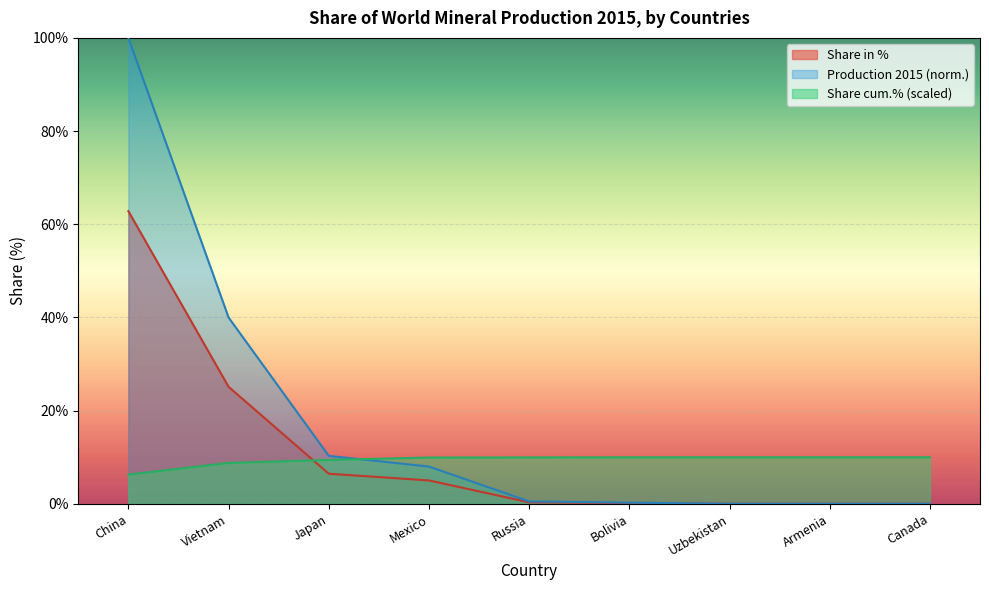

How many times do Production 2015 and Share cum.% cross each other?

1